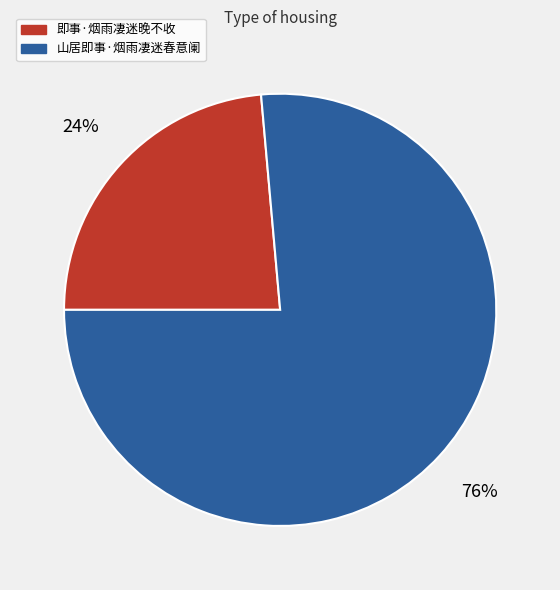

To the nearest percent, what is the combined percentage of 即事·烟雨凄迷晚不收 and 山居即事·烟雨凄迷春意阑?

100%